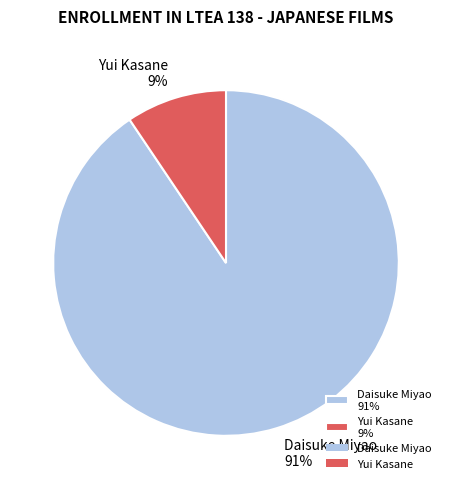

Is it true that Daisuke Miyao is 91% of the pie?

True